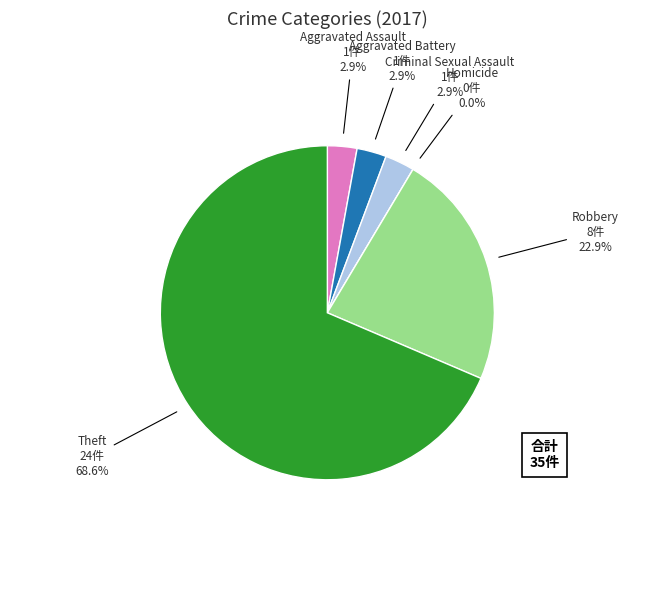

Rank the categories by value from highest to lowest.

Theft, Robbery, Aggravated Assault, Aggravated Battery, Criminal Sexual Assault, Homicide